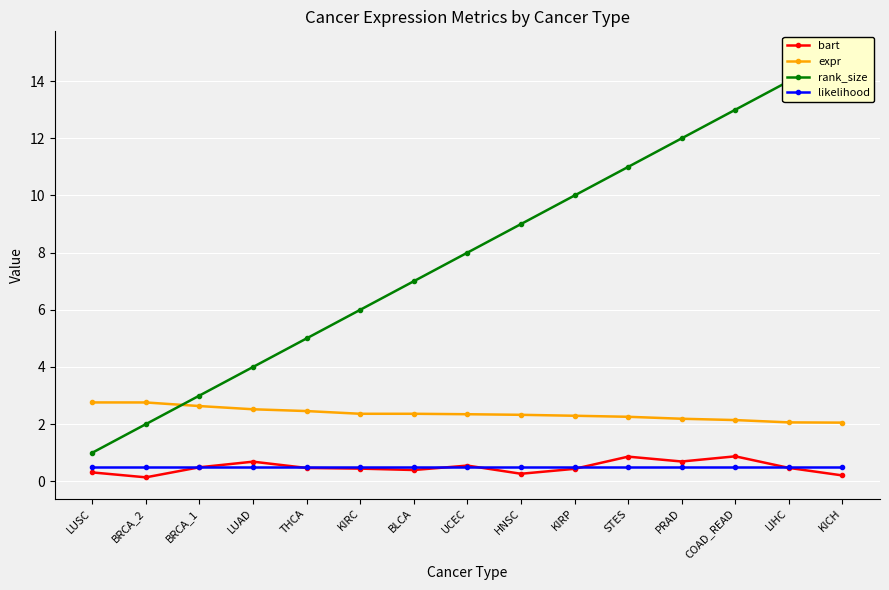

What is the total value across all series at THCA?

8.4